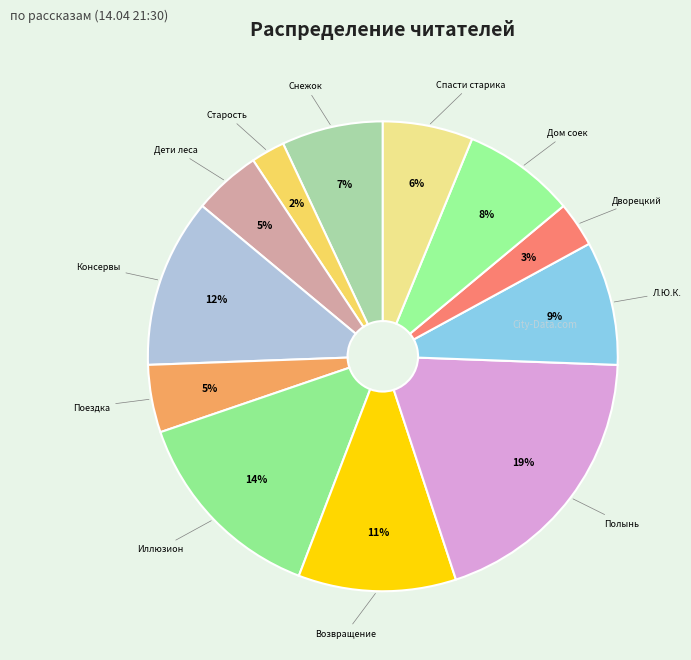

How many slices are in this pie chart?

12